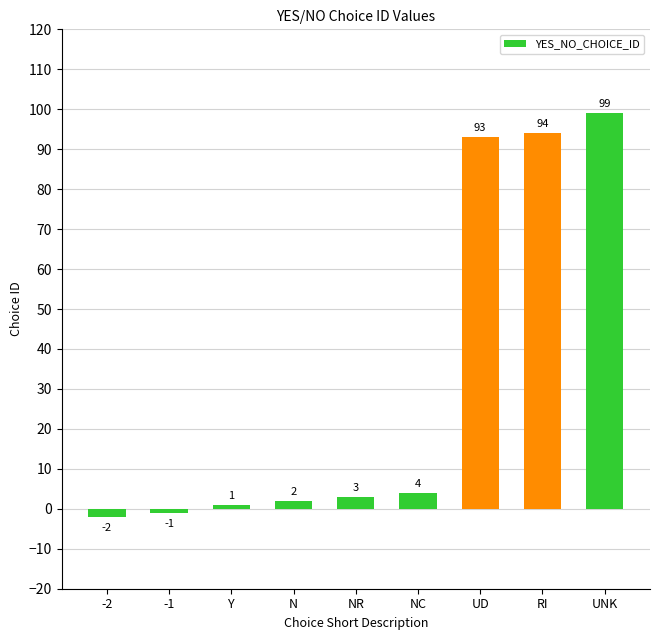

How many negative values are there?

2